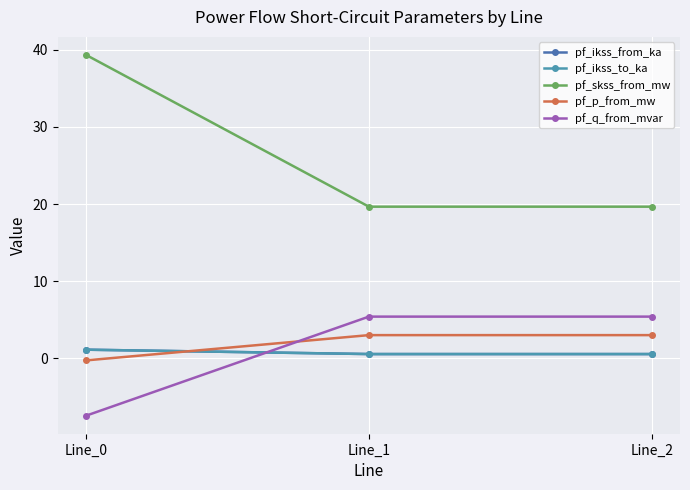

Does the chart have visible grid lines?

Yes